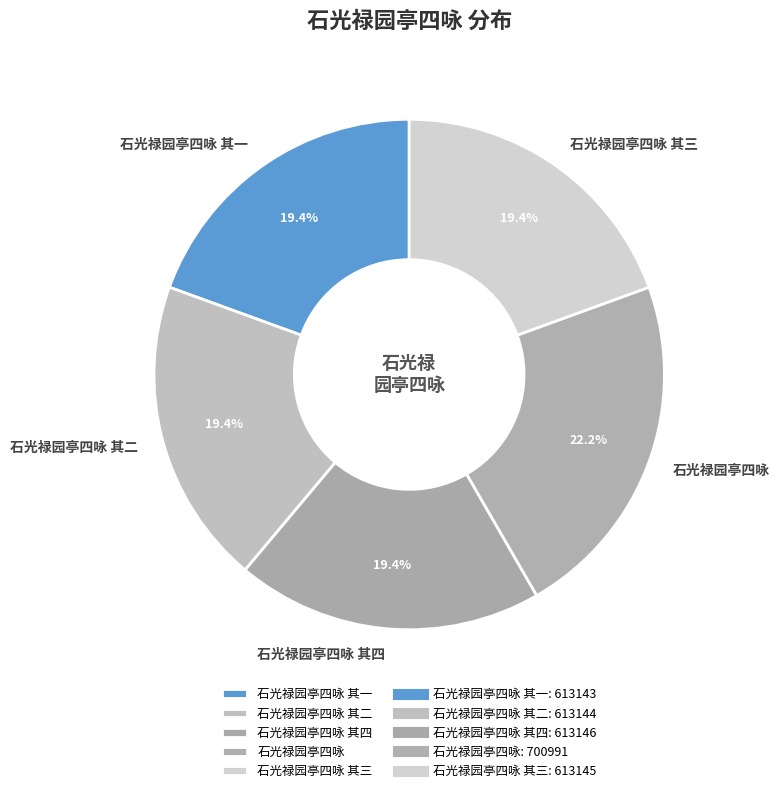

To the nearest percent, what portion does 石光禄园亭四咏 其四 represent?

19%